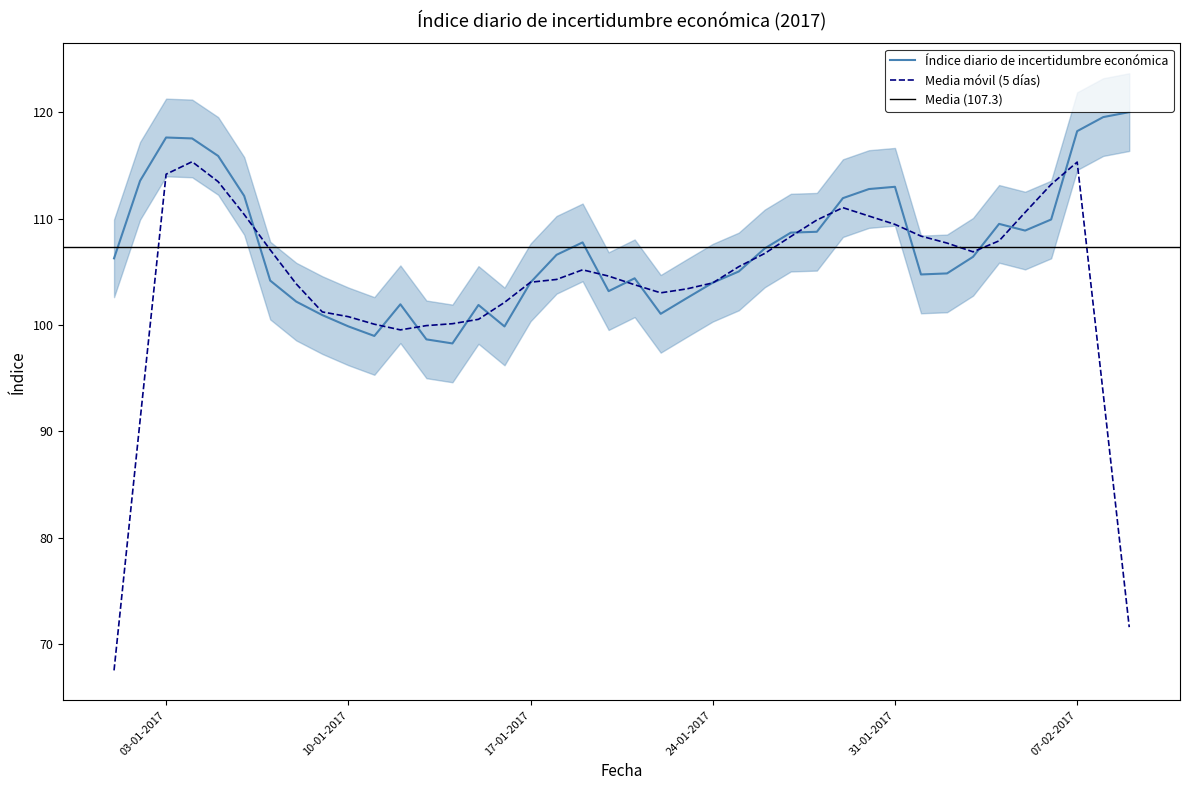

List the labels in order of value, smallest first.

14-01-2017, 13-01-2017, 11-01-2017, 16-01-2017, 10-01-2017, 09-01-2017, 22-01-2017, 15-01-2017, 12-01-2017, 08-01-2017, 23-01-2017, 20-01-2017, 24-01-2017, 17-01-2017, 07-01-2017, 21-01-2017, 01-02-2017, 02-02-2017, 25-01-2017, 01-01-2017, 03-02-2017, 18-01-2017, 26-01-2017, 19-01-2017, 27-01-2017, 28-01-2017, 05-02-2017, 04-02-2017, 06-02-2017, 29-01-2017, 06-01-2017, 30-01-2017, 31-01-2017, 02-01-2017, 05-01-2017, 04-01-2017, 03-01-2017, 07-02-2017, 08-02-2017, 09-02-2017